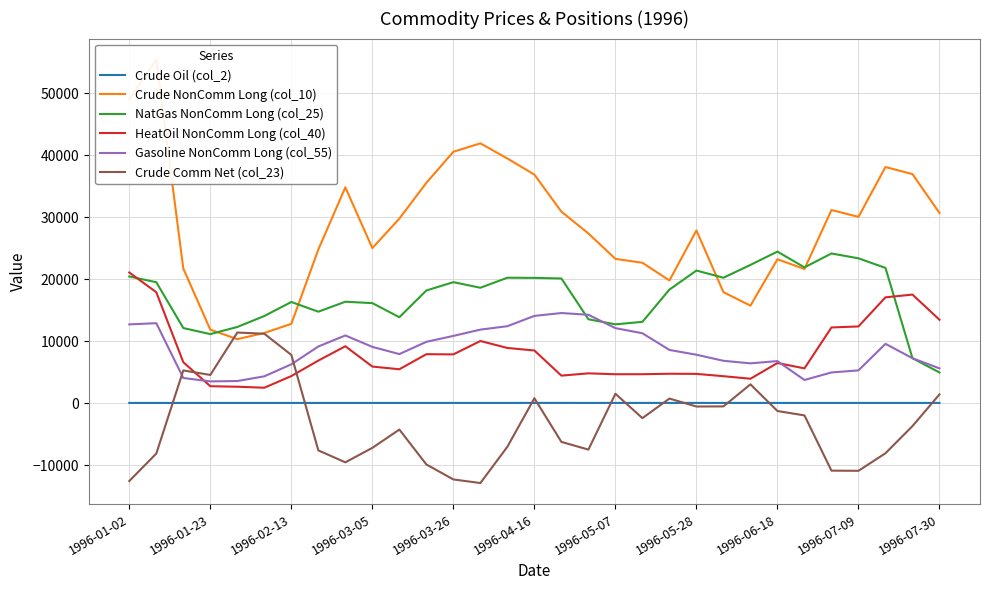

True or false: Gasoline NonComm Long (col_55) and Crude Oil (col_2) intersect in this chart.

False